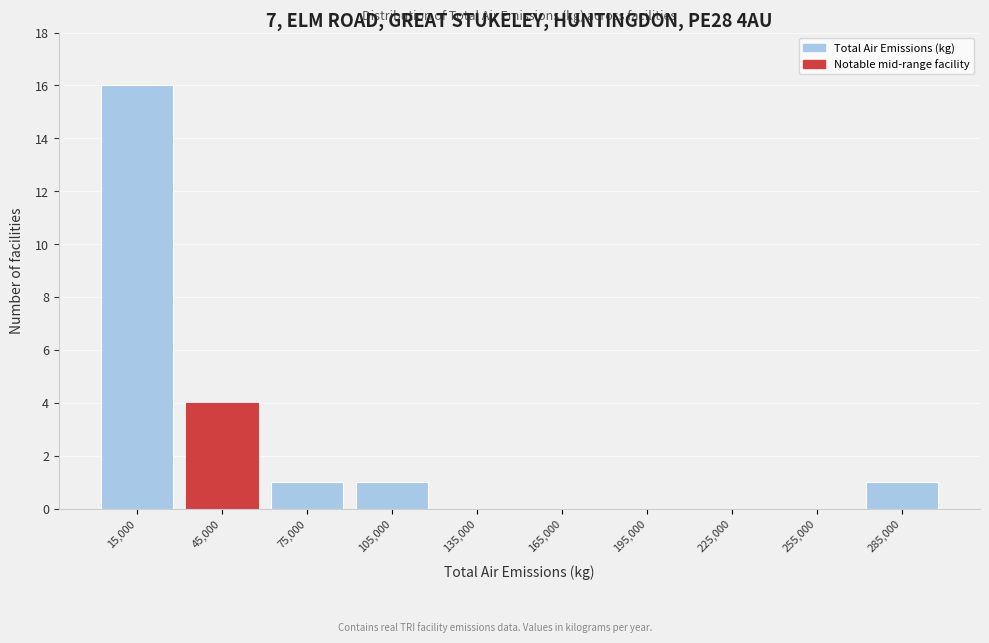

Reading left to right, list all the values displayed in this chart.

15,000=16	45,000=4	75,000=1	105,000=1	135,000=0	165,000=0	195,000=0	225,000=0	255,000=0	285,000=1